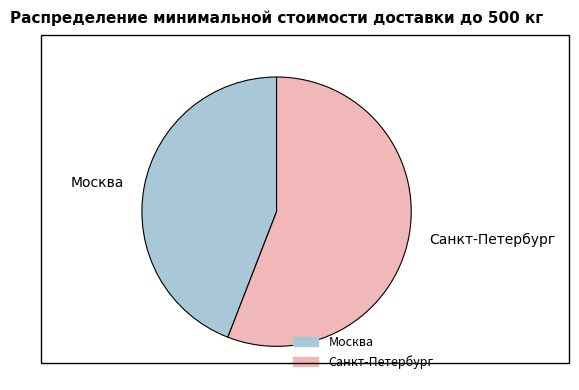

Do Москва and Санкт-Петербург together represent more than half of the pie?

Yes